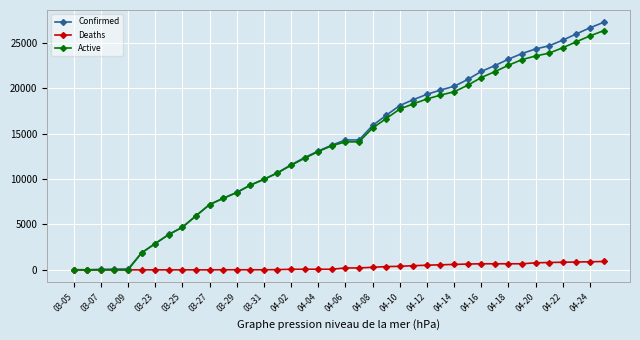

Which series has the largest range (max minus min)?

Confirmed